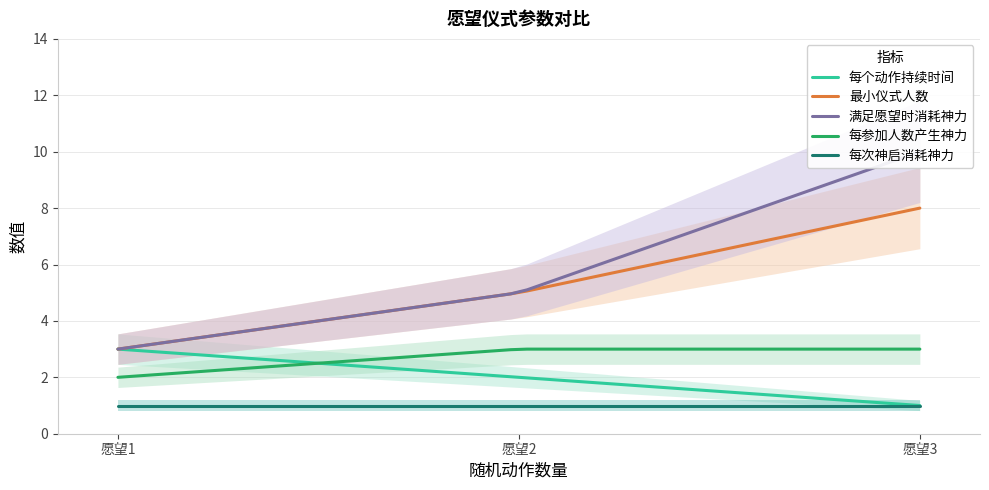

Which series has the largest total across all categories?

满足愿望时消耗神力